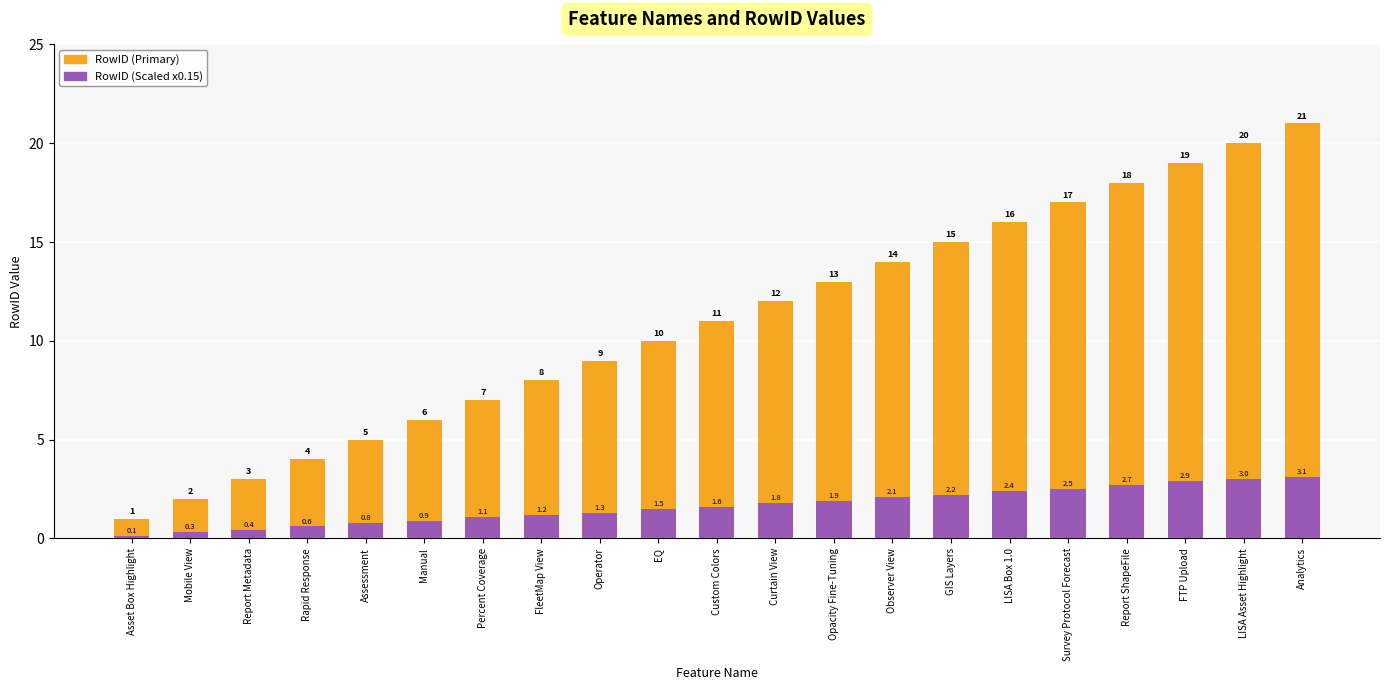

The RowID (Primary) series shows 9.9 at Report ShapeFile. True or false?

False